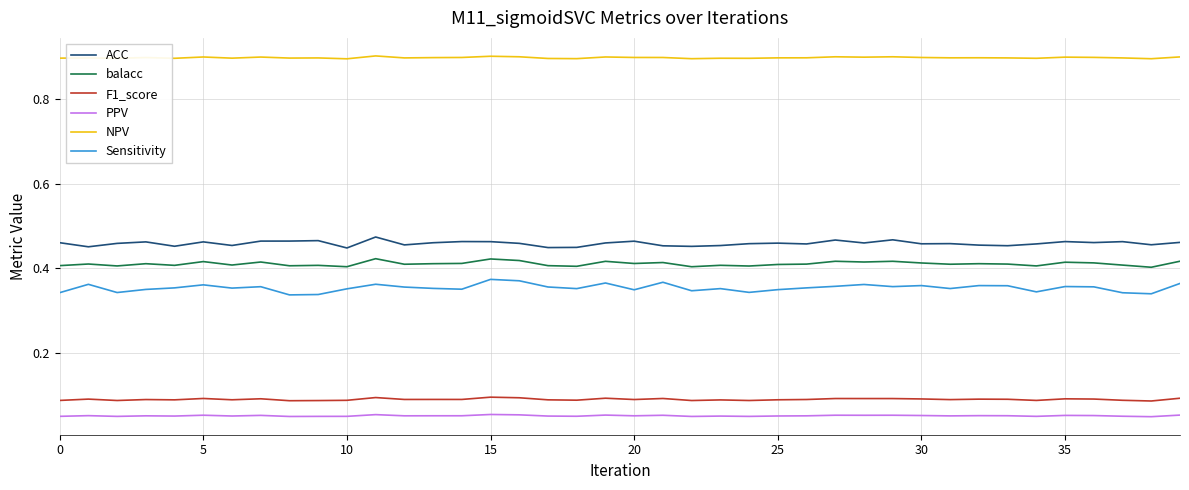

List the series in order of their peak value, lowest first.

PPV, F1_score, Sensitivity, balacc, ACC, NPV